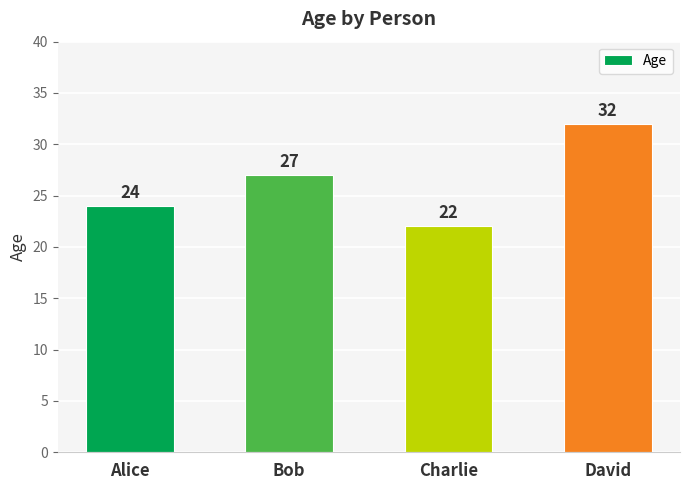

What is the maximum value shown in the chart?

32